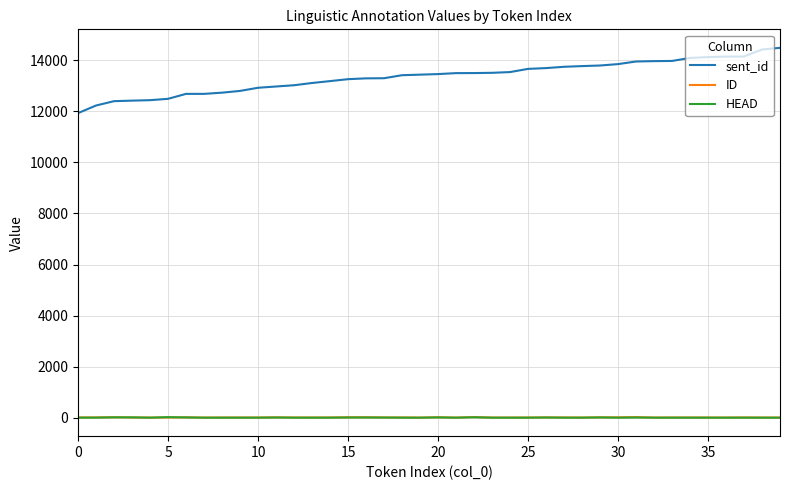

Which series has the largest total across all categories?

sent_id